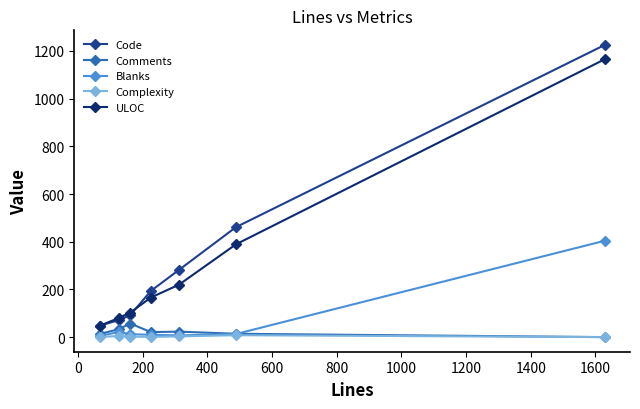

Which series has the largest range (max minus min)?

Code